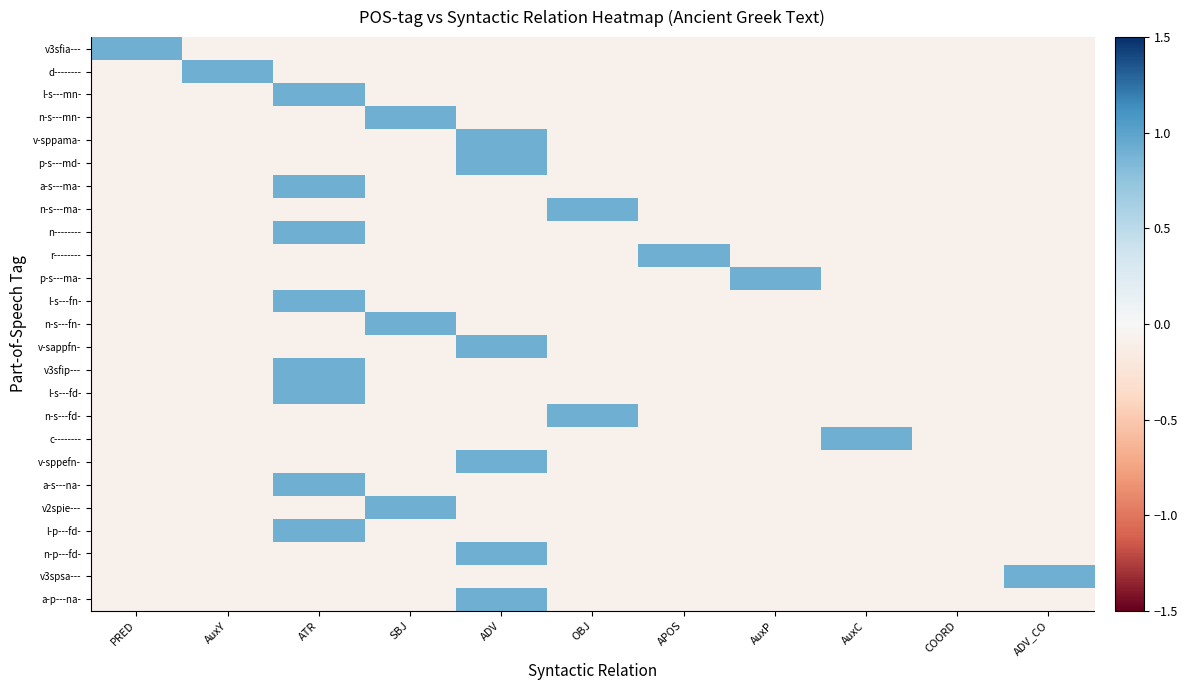

Which series has the largest range (max minus min)?

v3sfia---